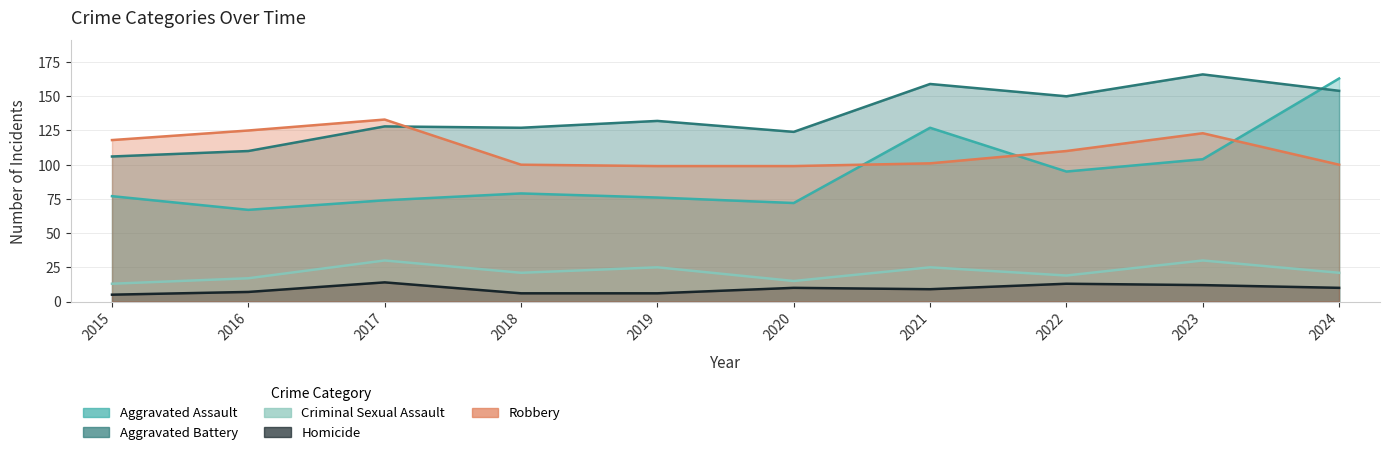

At which label is Aggravated Assault closest to 115?

2023